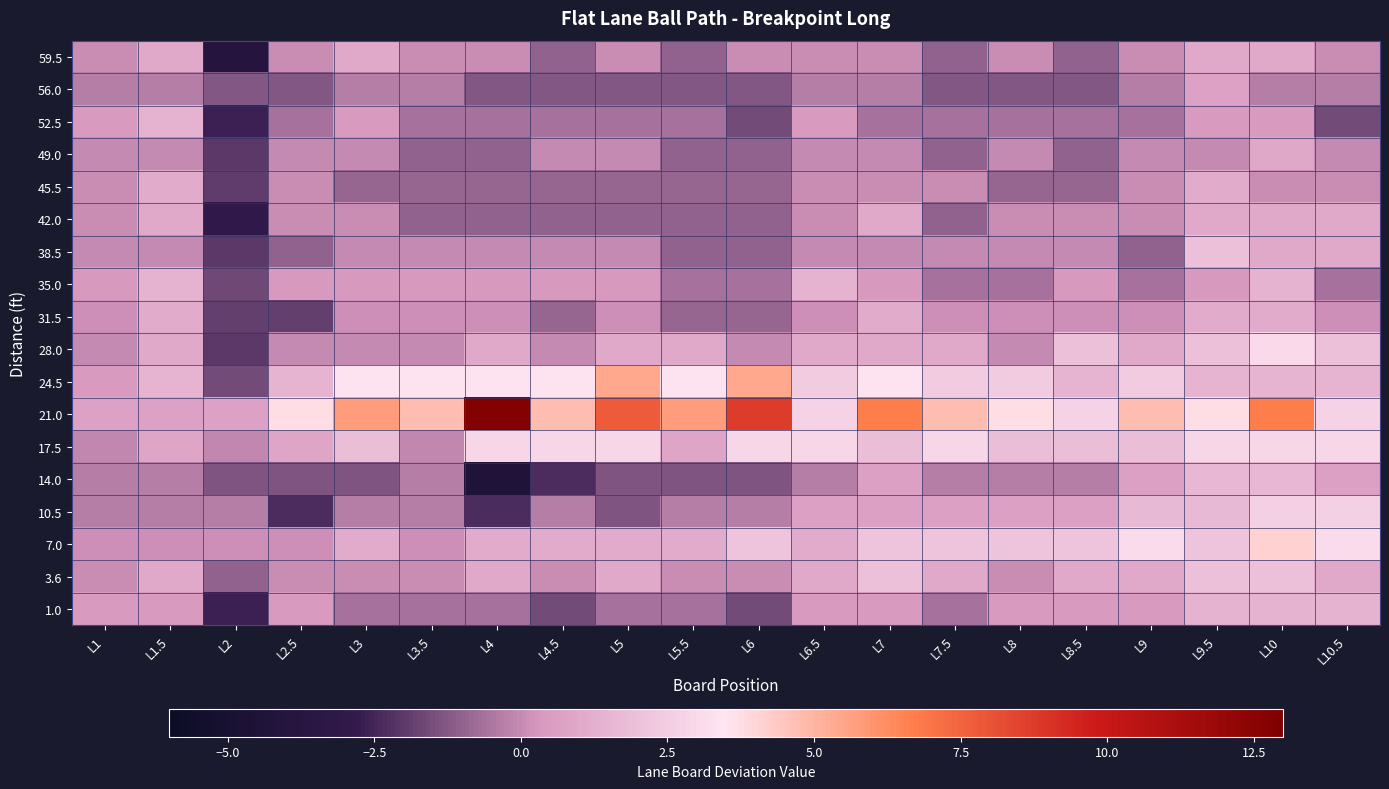

Reading left to right, extract all data points from this chart.

59.5: L1=0.0	L1.5=1.0	L2=-4.0	L2.5=0.0	L3=1.0	L3.5=0.0	L4=0.0	L4.5=-1.0	L5=0.0	L5.5=-1.0	L6=0.0	L6.5=0.0	L7=0.0	L7.5=-1.0	L8=0.0	L8.5=-1.0	L9=0.0	L9.5=1.0	L10=1.0	L10.5=0.0
56.0: L1=-0.3	L1.5=-0.3	L2=-1.3	L2.5=-1.3	L3=-0.3	L3.5=-0.3	L4=-1.3	L4.5=-1.3	L5=-1.3	L5.5=-1.3	L6=-1.3	L6.5=-0.3	L7=-0.3	L7.5=-1.3	L8=-1.3	L8.5=-1.3	L9=-0.3	L9.5=0.7	L10=-0.3	L10.5=-0.3
52.5: L1=0.4	L1.5=1.4	L2=-2.6	L2.5=-0.6	L3=0.4	L3.5=-0.6	L4=-0.6	L4.5=-0.6	L5=-0.6	L5.5=-0.6	L6=-1.6	L6.5=0.4	L7=-0.6	L7.5=-0.6	L8=-0.6	L8.5=-0.6	L9=-0.6	L9.5=0.4	L10=0.4	L10.5=-1.6
49.0: L1=-0.0	L1.5=-0.0	L2=-2.0	L2.5=-0.0	L3=-0.0	L3.5=-1.0	L4=-1.0	L4.5=-0.0	L5=-0.0	L5.5=-1.0	L6=-1.0	L6.5=-0.0	L7=-0.0	L7.5=-1.0	L8=-0.0	L8.5=-1.0	L9=-0.0	L9.5=-0.0	L10=1.0	L10.5=-0.0
45.5: L1=0.1	L1.5=1.1	L2=-1.9	L2.5=0.1	L3=-0.9	L3.5=-0.9	L4=-0.9	L4.5=-0.9	L5=-0.9	L5.5=-0.9	L6=-0.9	L6.5=0.1	L7=0.1	L7.5=0.1	L8=-0.9	L8.5=-0.9	L9=0.1	L9.5=1.1	L10=0.1	L10.5=0.1
42.0: L1=0.0	L1.5=1.0	L2=-3.0	L2.5=0.0	L3=0.0	L3.5=-1.0	L4=-1.0	L4.5=-1.0	L5=-1.0	L5.5=-1.0	L6=-1.0	L6.5=0.0	L7=1.0	L7.5=-1.0	L8=0.0	L8.5=0.0	L9=0.0	L9.5=1.0	L10=1.0	L10.5=1.0
38.5: L1=-0.0	L1.5=-0.0	L2=-2.0	L2.5=-1.0	L3=-0.0	L3.5=-0.0	L4=-0.0	L4.5=-0.0	L5=-0.0	L5.5=-1.0	L6=-1.0	L6.5=-0.0	L7=-0.0	L7.5=-0.0	L8=-0.0	L8.5=-0.0	L9=-1.0	L9.5=2.0	L10=1.0	L10.5=1.0
35.0: L1=0.4	L1.5=1.4	L2=-1.6	L2.5=0.4	L3=0.4	L3.5=0.4	L4=0.4	L4.5=0.4	L5=0.4	L5.5=-0.6	L6=-0.6	L6.5=1.4	L7=0.4	L7.5=-0.6	L8=-0.6	L8.5=0.4	L9=-0.6	L9.5=0.4	L10=1.4	L10.5=-0.6
31.5: L1=0.1	L1.5=1.1	L2=-1.9	L2.5=-1.9	L3=0.1	L3.5=0.1	L4=0.1	L4.5=-0.9	L5=0.1	L5.5=-0.9	L6=-0.9	L6.5=0.1	L7=1.1	L7.5=0.1	L8=0.1	L8.5=0.1	L9=0.1	L9.5=1.1	L10=1.1	L10.5=0.1
28.0: L1=0.0	L1.5=1.0	L2=-2.0	L2.5=0.0	L3=0.0	L3.5=0.0	L4=1.0	L4.5=0.0	L5=1.0	L5.5=1.0	L6=0.0	L6.5=1.0	L7=1.0	L7.5=1.0	L8=0.0	L8.5=2.0	L9=1.0	L9.5=2.0	L10=3.0	L10.5=2.0
24.5: L1=0.4	L1.5=1.4	L2=-1.6	L2.5=1.4	L3=3.4	L3.5=3.4	L4=3.4	L4.5=3.4	L5=5.4	L5.5=3.4	L6=5.4	L6.5=2.4	L7=3.4	L7.5=2.4	L8=2.4	L8.5=1.4	L9=2.4	L9.5=1.4	L10=1.4	L10.5=1.4
21.0: L1=0.7	L1.5=0.7	L2=0.7	L2.5=3.7	L3=5.7	L3.5=4.7	L4=12.7	L4.5=4.7	L5=7.7	L5.5=5.7	L6=8.7	L6.5=2.7	L7=6.7	L7.5=4.7	L8=3.7	L8.5=2.7	L9=4.7	L9.5=3.7	L10=6.7	L10.5=2.7
17.5: L1=-0.1	L1.5=0.9	L2=-0.1	L2.5=0.9	L3=1.9	L3.5=-0.1	L4=2.9	L4.5=2.9	L5=2.9	L5.5=0.9	L6=2.9	L6.5=2.9	L7=1.9	L7.5=2.9	L8=1.9	L8.5=1.9	L9=1.9	L9.5=2.9	L10=2.9	L10.5=2.9
14.0: L1=-0.4	L1.5=-0.4	L2=-1.4	L2.5=-1.4	L3=-1.4	L3.5=-0.4	L4=-4.4	L4.5=-2.4	L5=-1.4	L5.5=-1.4	L6=-1.4	L6.5=-0.4	L7=0.6	L7.5=-0.4	L8=-0.4	L8.5=-0.4	L9=0.6	L9.5=1.6	L10=1.6	L10.5=0.6
10.5: L1=-0.3	L1.5=-0.3	L2=-0.3	L2.5=-2.3	L3=-0.3	L3.5=-0.3	L4=-2.3	L4.5=-0.3	L5=-1.3	L5.5=-0.3	L6=-0.3	L6.5=0.7	L7=0.7	L7.5=0.7	L8=0.7	L8.5=0.7	L9=1.7	L9.5=1.7	L10=2.7	L10.5=2.7
7.0: L1=0.1	L1.5=0.1	L2=0.1	L2.5=0.1	L3=1.1	L3.5=0.1	L4=1.1	L4.5=1.1	L5=1.1	L5.5=1.1	L6=2.1	L6.5=1.1	L7=2.1	L7.5=2.1	L8=2.1	L8.5=2.1	L9=3.1	L9.5=2.1	L10=4.1	L10.5=3.1
3.6: L1=0.0	L1.5=1.0	L2=-1.0	L2.5=0.0	L3=0.0	L3.5=0.0	L4=1.0	L4.5=0.0	L5=1.0	L5.5=0.0	L6=0.0	L6.5=1.0	L7=2.0	L7.5=1.0	L8=0.0	L8.5=1.0	L9=1.0	L9.5=2.0	L10=2.0	L10.5=1.0
1.0: L1=0.4	L1.5=0.4	L2=-2.6	L2.5=0.4	L3=-0.6	L3.5=-0.6	L4=-0.6	L4.5=-1.6	L5=-0.6	L5.5=-0.6	L6=-1.6	L6.5=0.4	L7=0.4	L7.5=-0.6	L8=0.4	L8.5=0.4	L9=0.4	L9.5=1.4	L10=1.4	L10.5=1.4